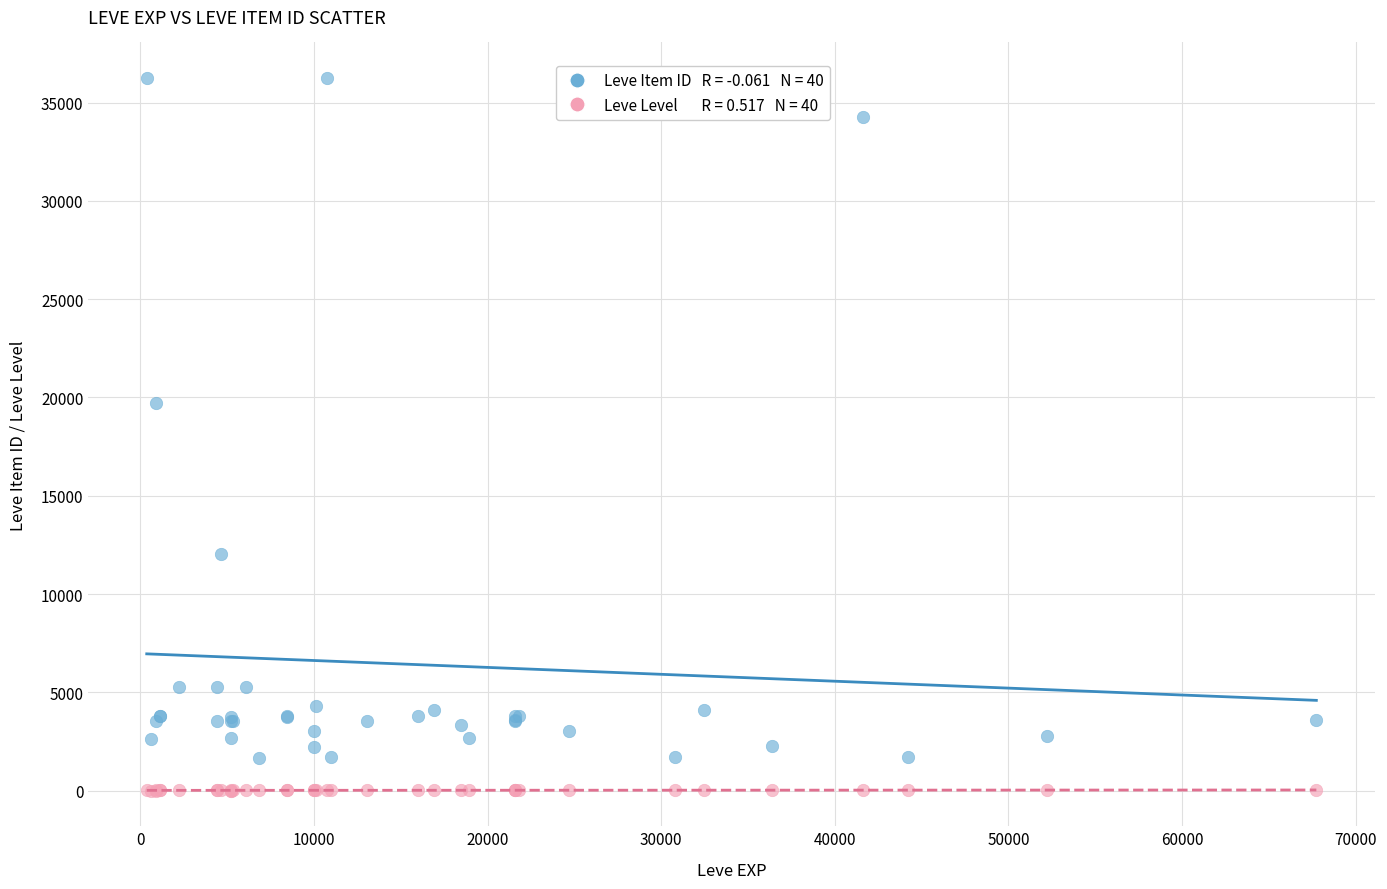

Across all series, what Y value is closest to 18125?

19744